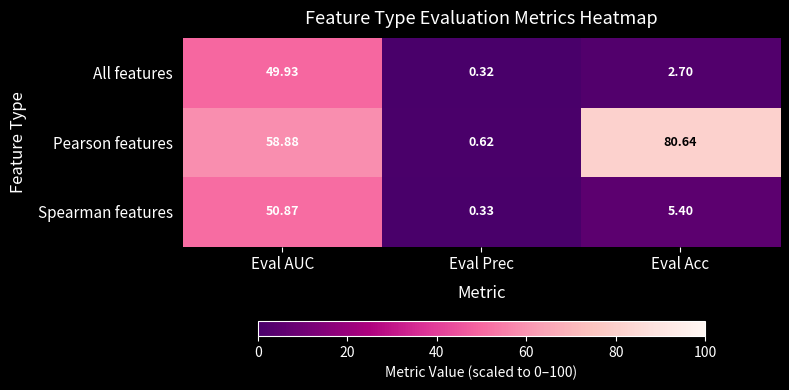

List the series in order of their peak value, highest first.

Pearson features, Spearman features, All features